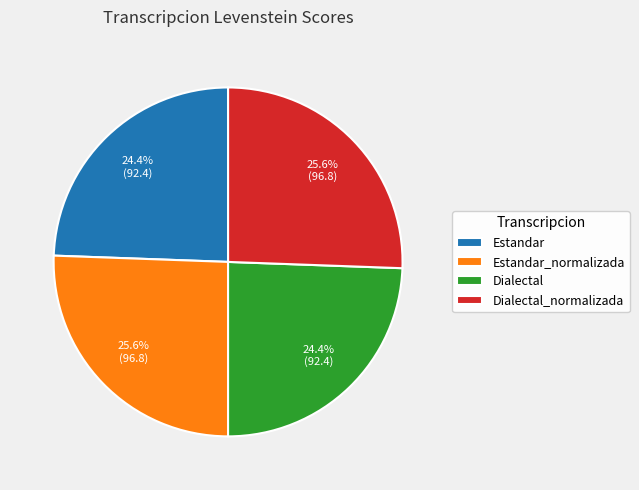

Combined, what portion of the pie is Estandar and Estandar_normalizada?

50.0%